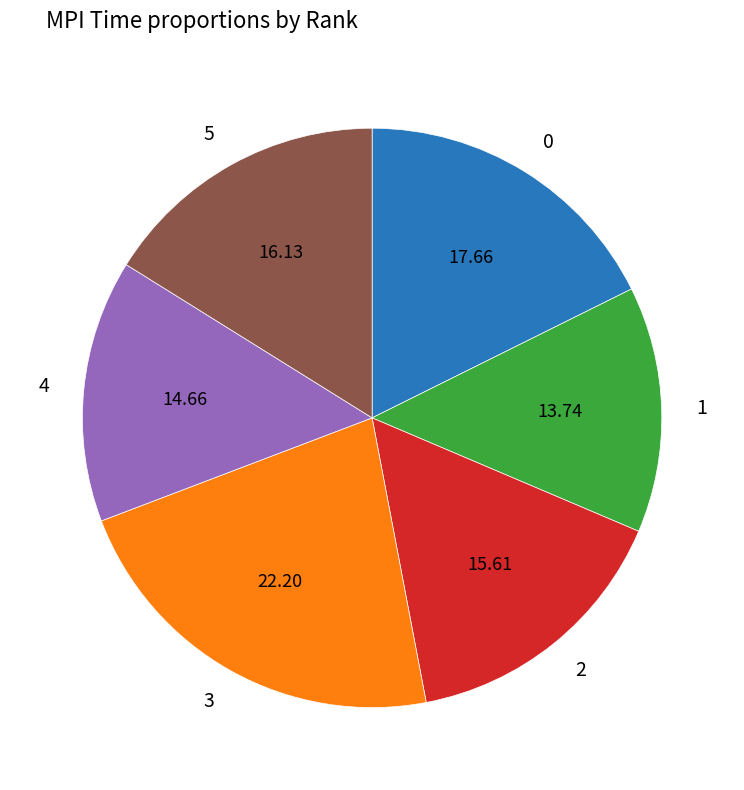

Is it true that 1 is 14% of the pie?

True